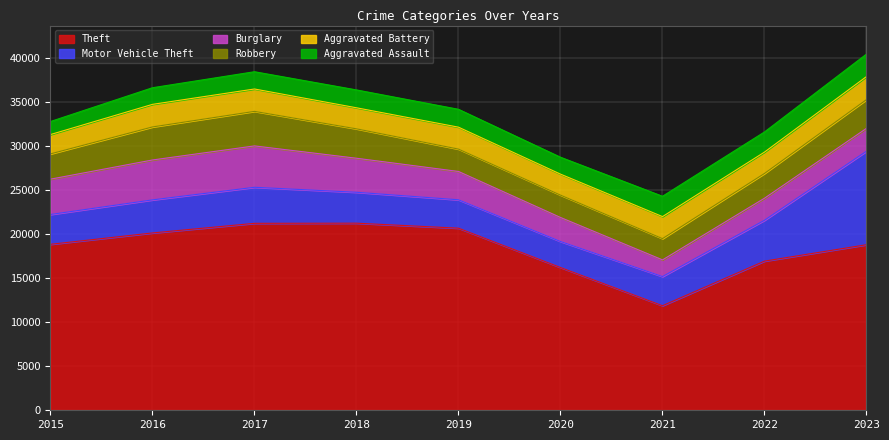

True or false: Robbery has more than 0 points higher than both neighbors.

True